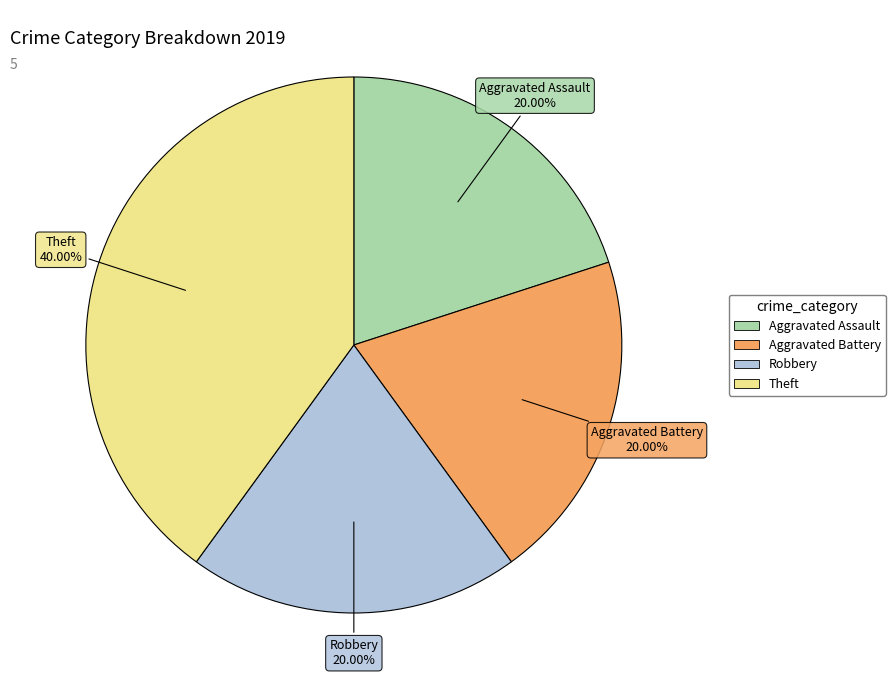

What is the largest slice in the pie chart?

Theft